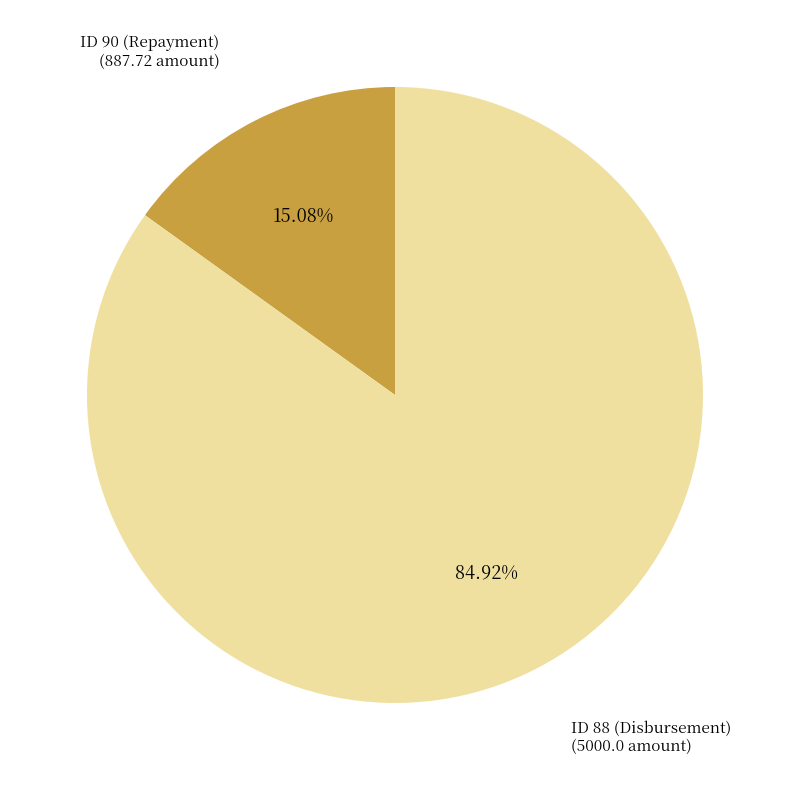

To the nearest percent, what is the combined percentage of ID 90 (Repayment) and ID 88 (Disbursement)?

100%